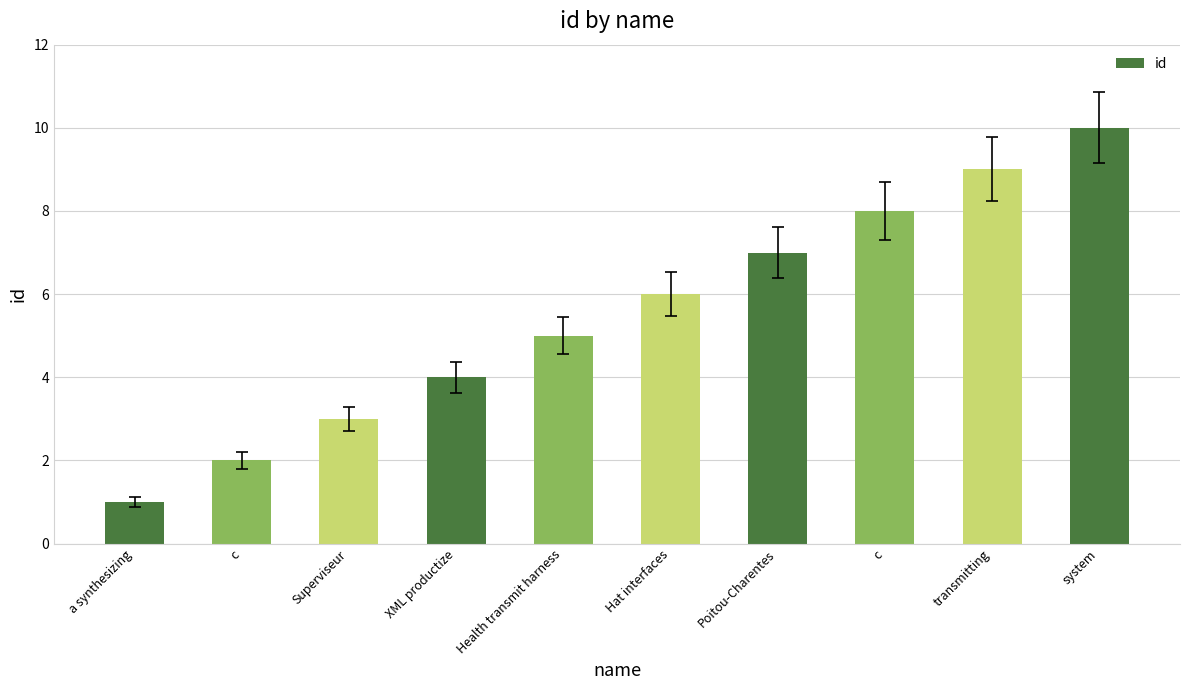

How many bars are there in total?

10